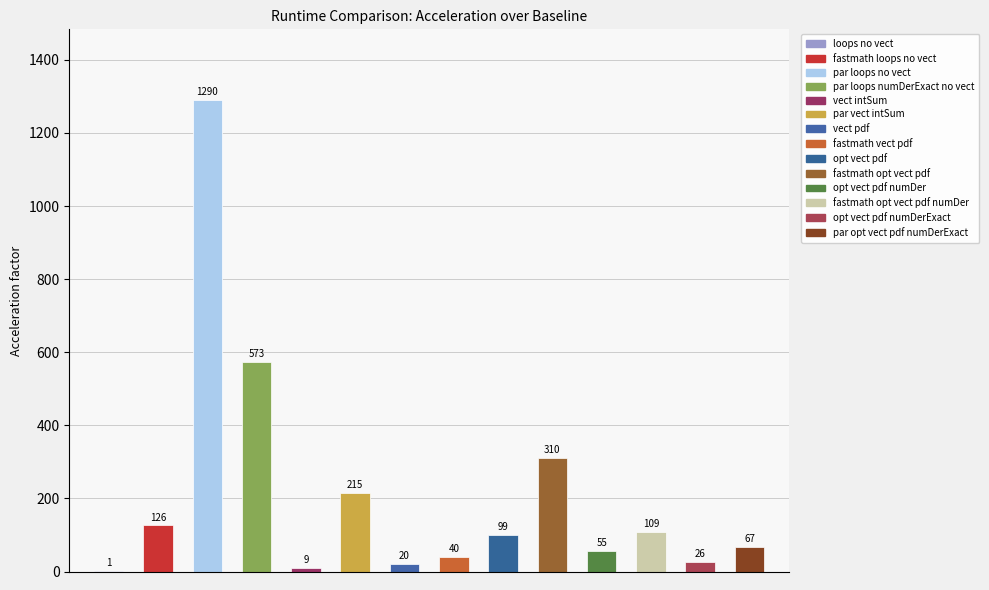

Count the number of categories in the chart.

14